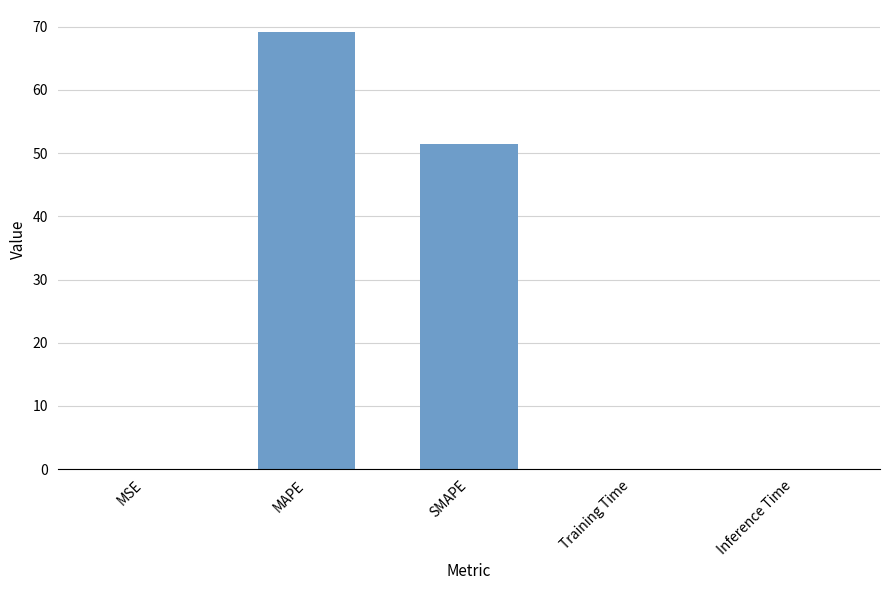

Is it true that the value at Training Time is 0.1?

True